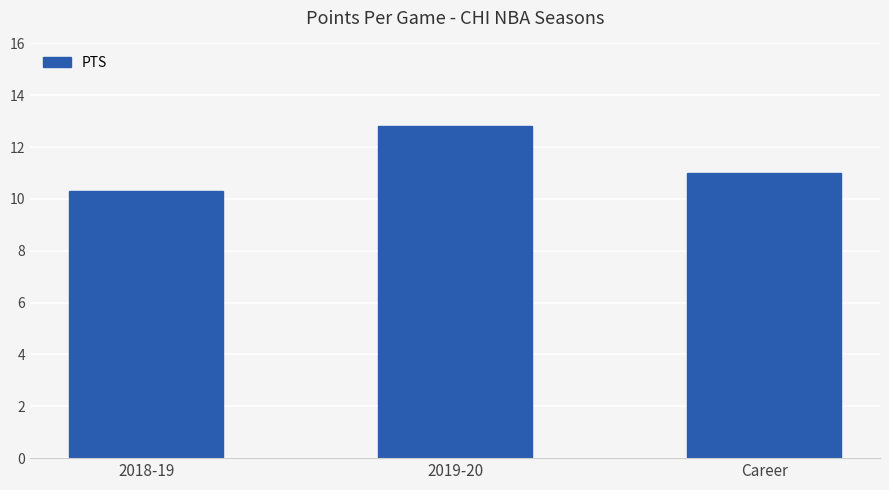

What is the difference between the maximum and minimum values?

2.5